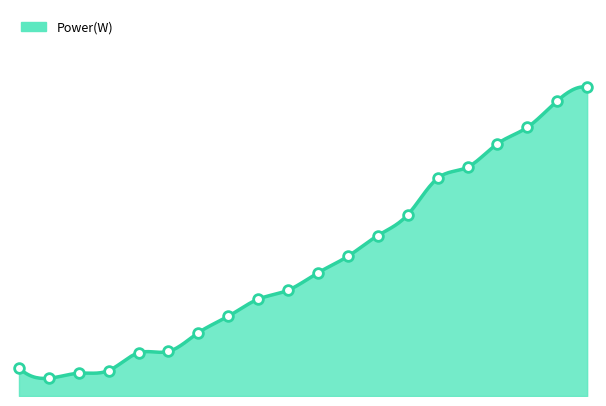

What is the average value?

404